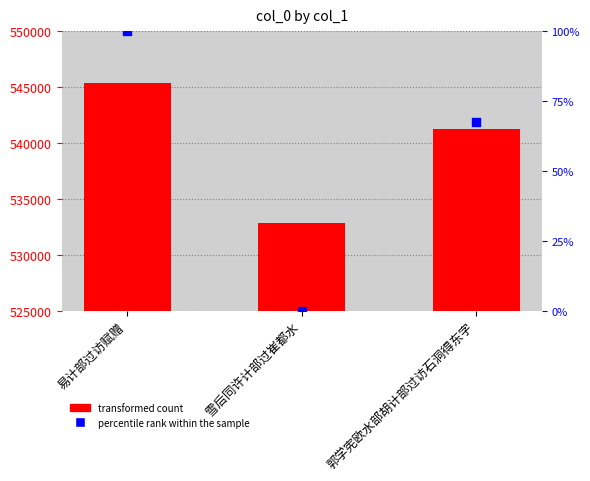

At which category is the sum across all series the highest?

易计部过访赋赠